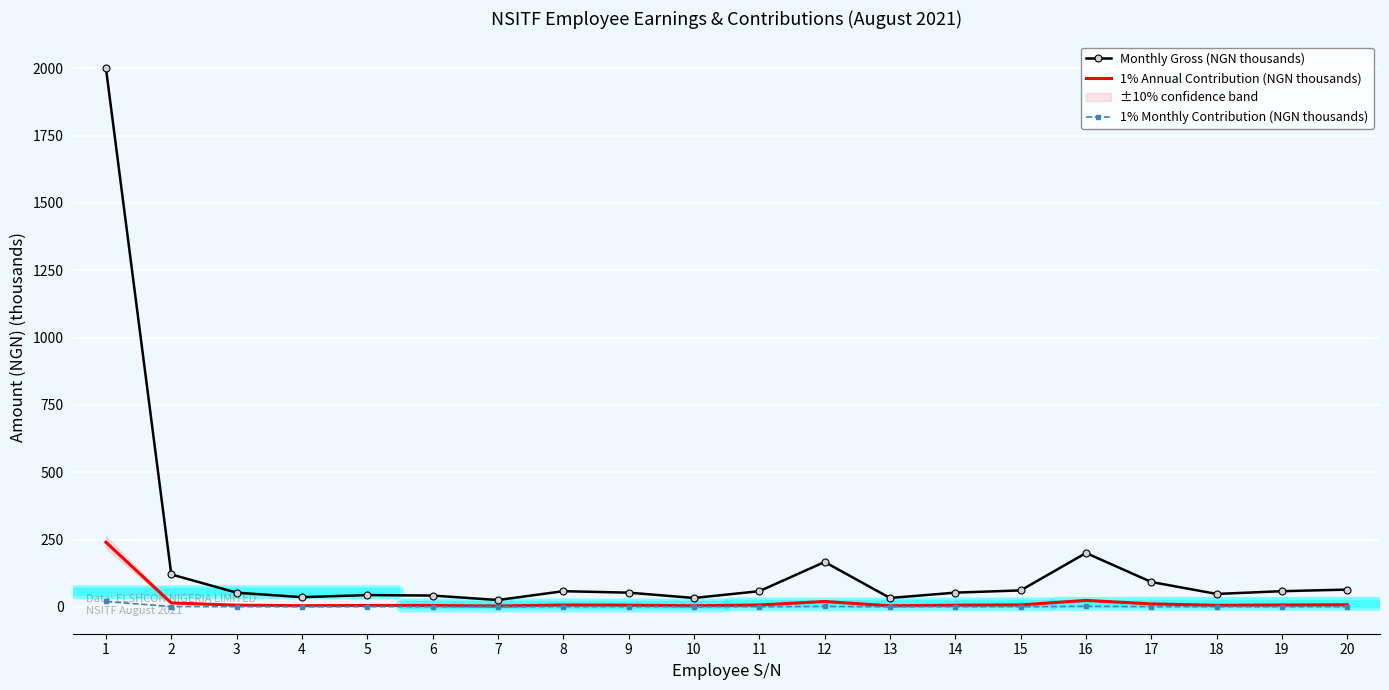

How many distinct data groups are displayed?

3